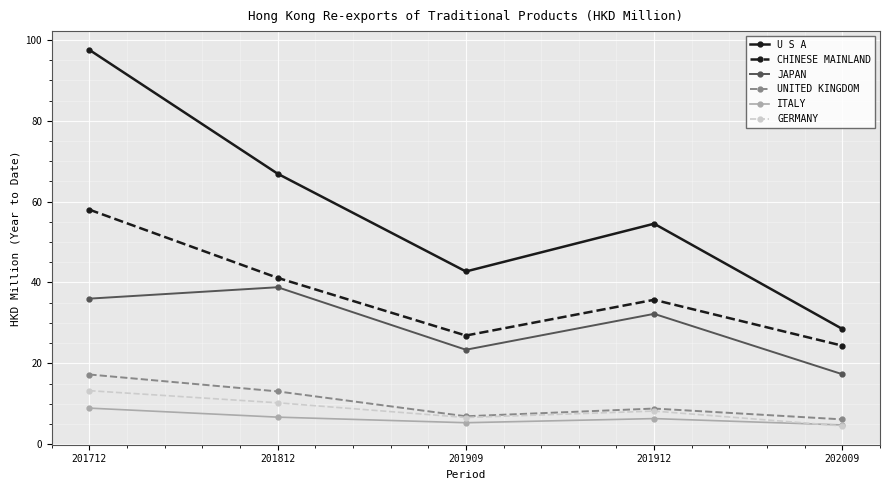

What is the lowest value of the CHINESE MAINLAND series?

24.4